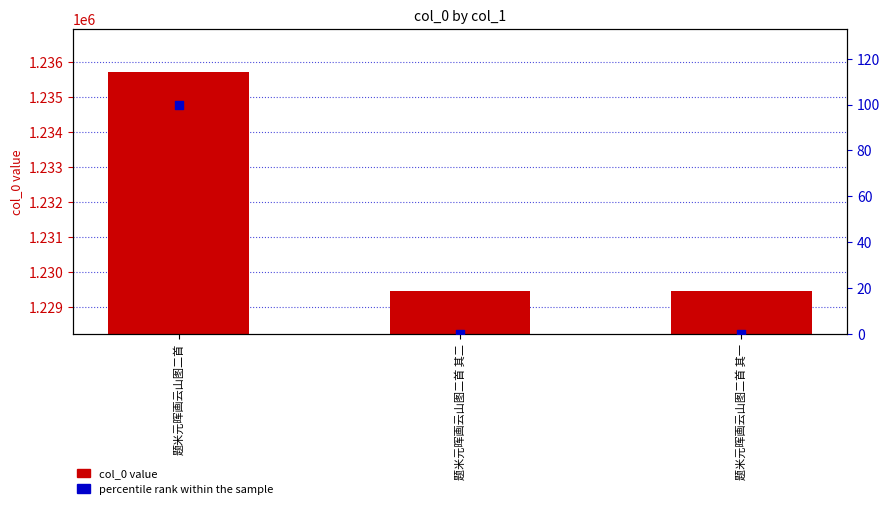

At how many categories does at least one series exceed 1153465?

3